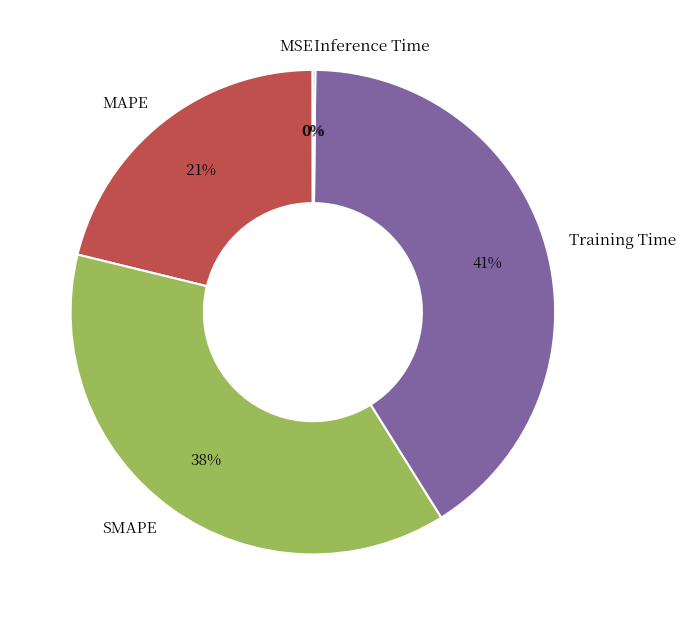

True or false: SMAPE accounts for 38% of the total.

True